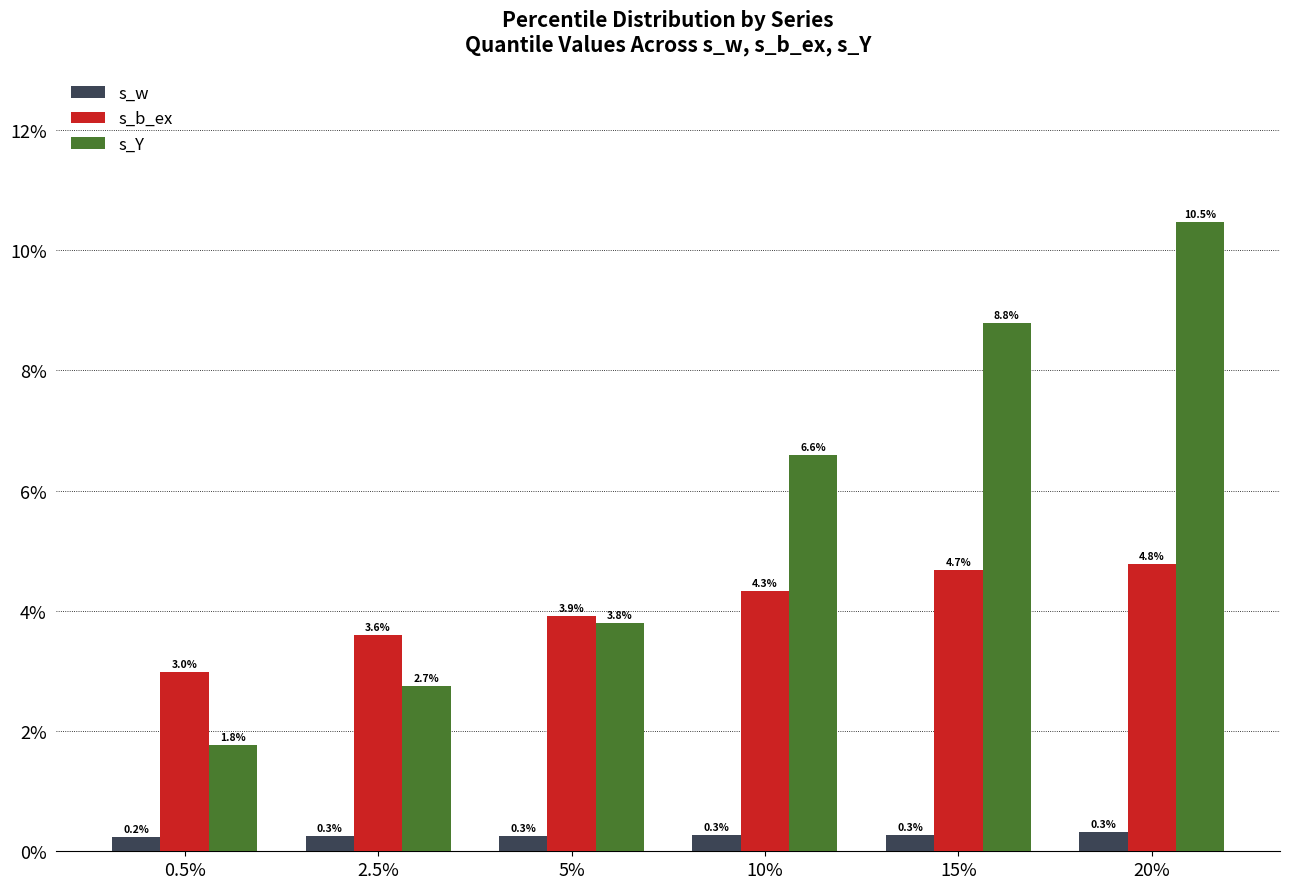

Between 2.5% and 15%, which series saw the biggest shift?

s_Y